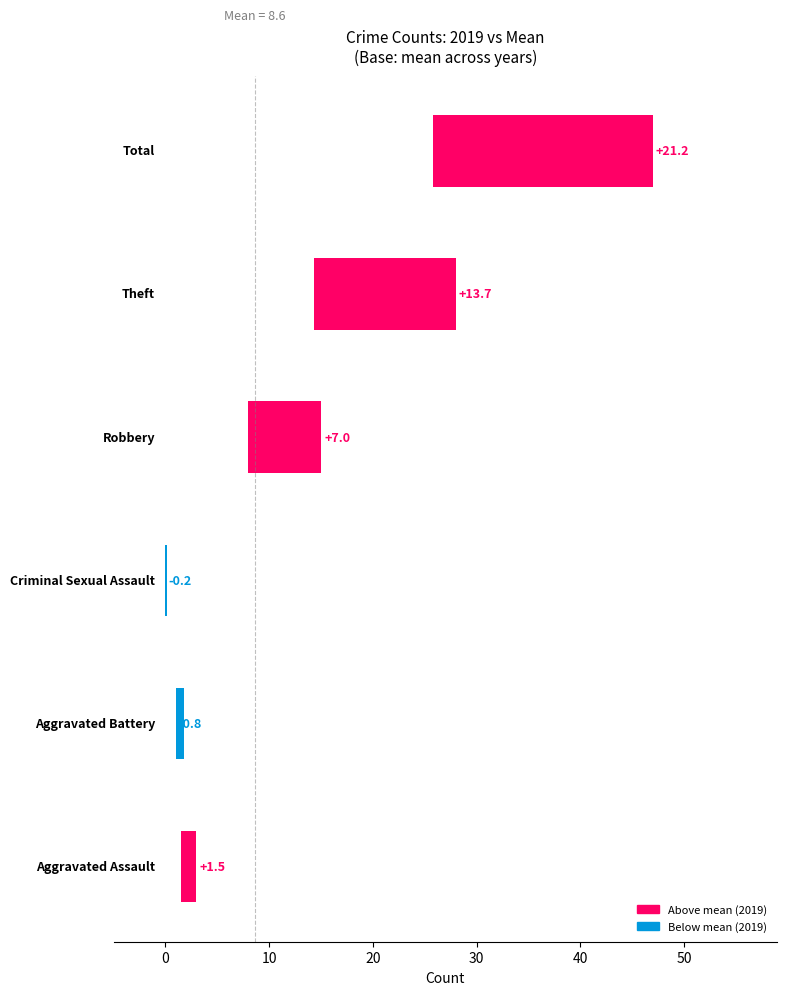

How many bars are there in total?

6